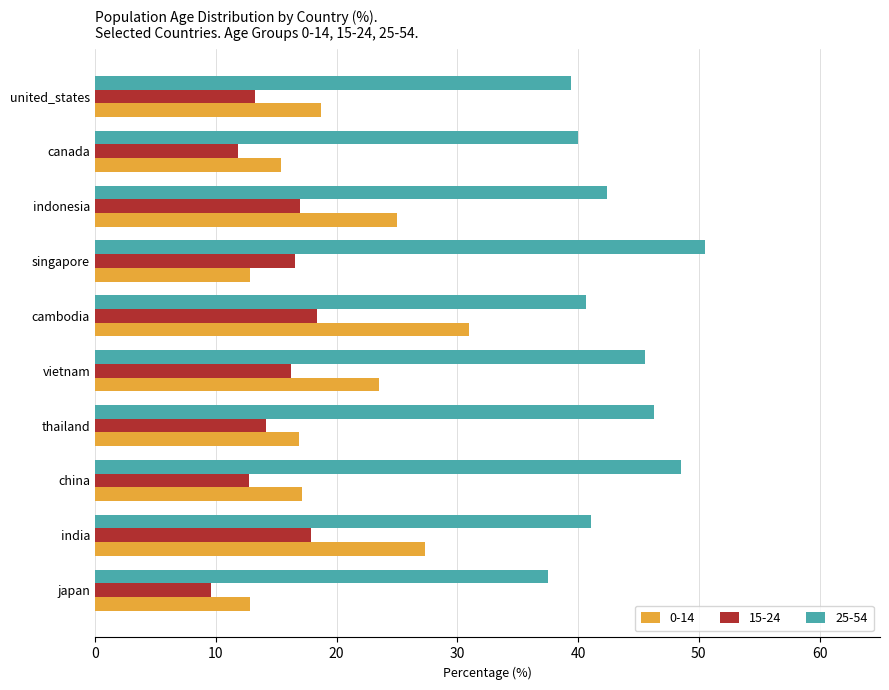

The 0-14 series shows 17.1 at china. True or false?

True